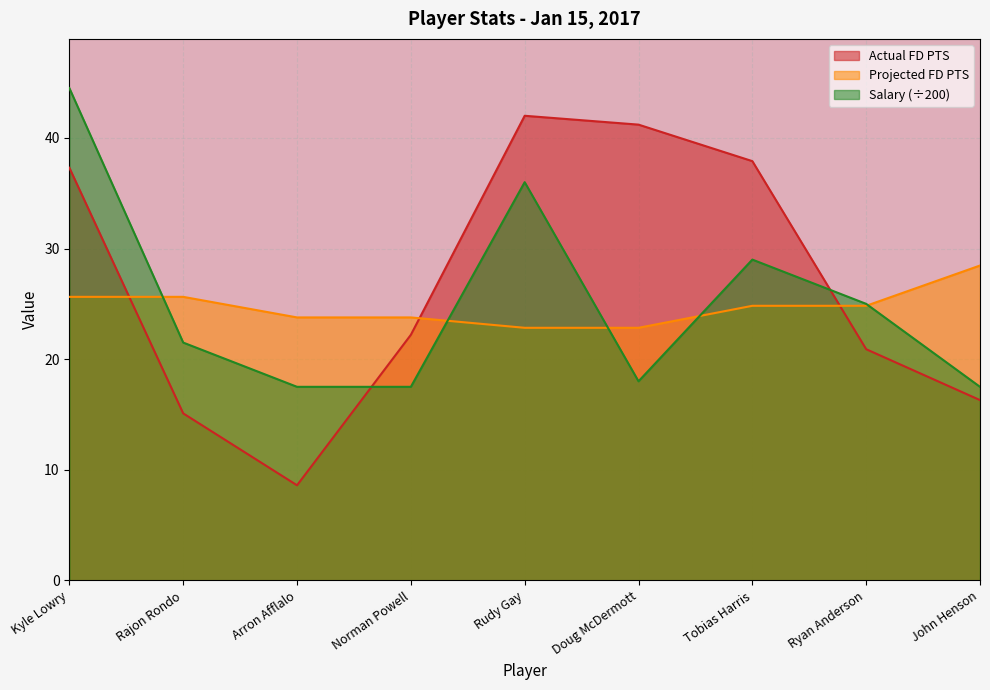

Which series has the widest spread of values?

Actual FD PTS